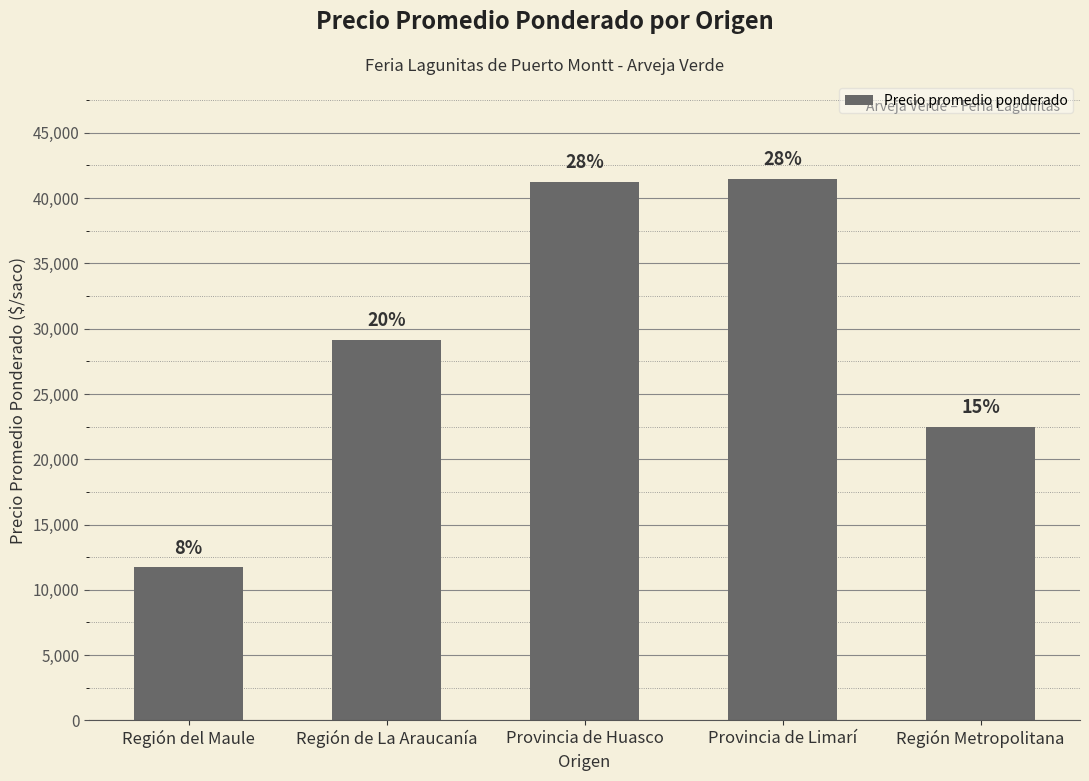

Reading left to right, extract all data points from this chart.

Región del Maule=11740	Región de La Araucanía=29167	Provincia de Huasco=41250	Provincia de Limarí=41500	Región Metropolitana=22500